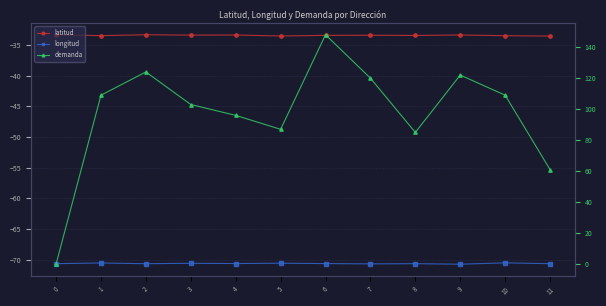

How many categories are shown in the chart?

12